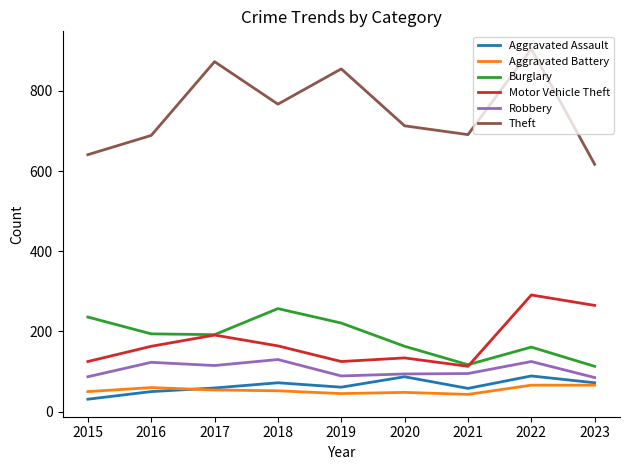

What is the lowest value of the Theft series?

617